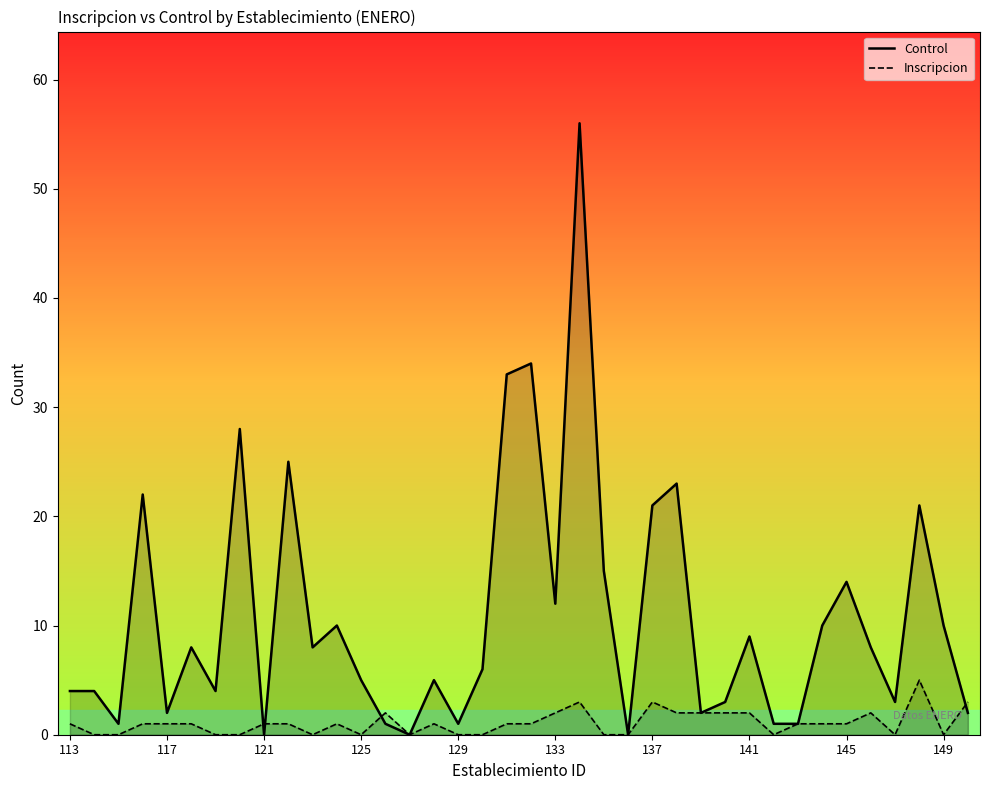

How many times do Control and Inscripcion cross each other?

4